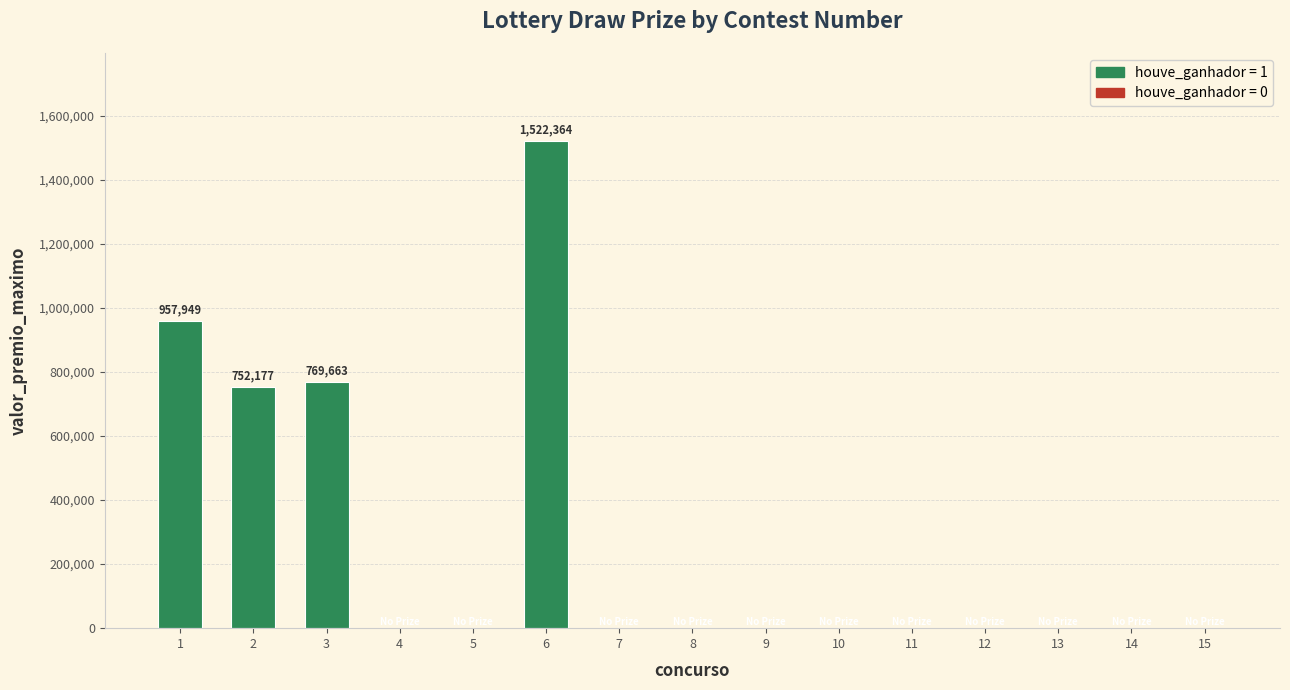

The value at 8 is 0.0. True or false?

True